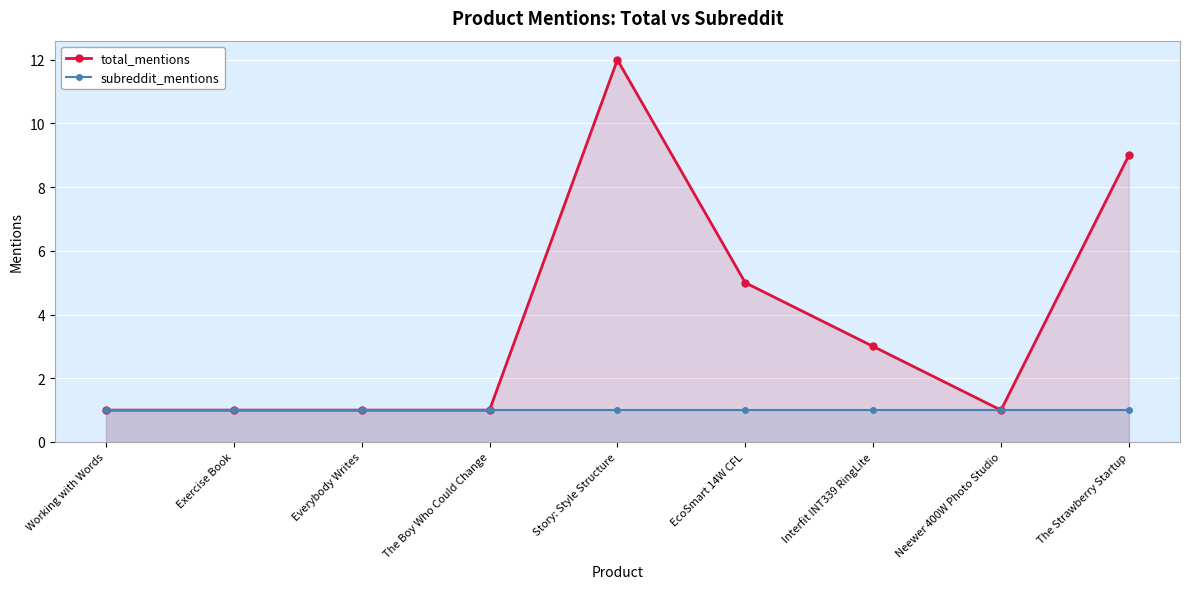

Which category has the highest value in the total_mentions series?

Story: Style Structure